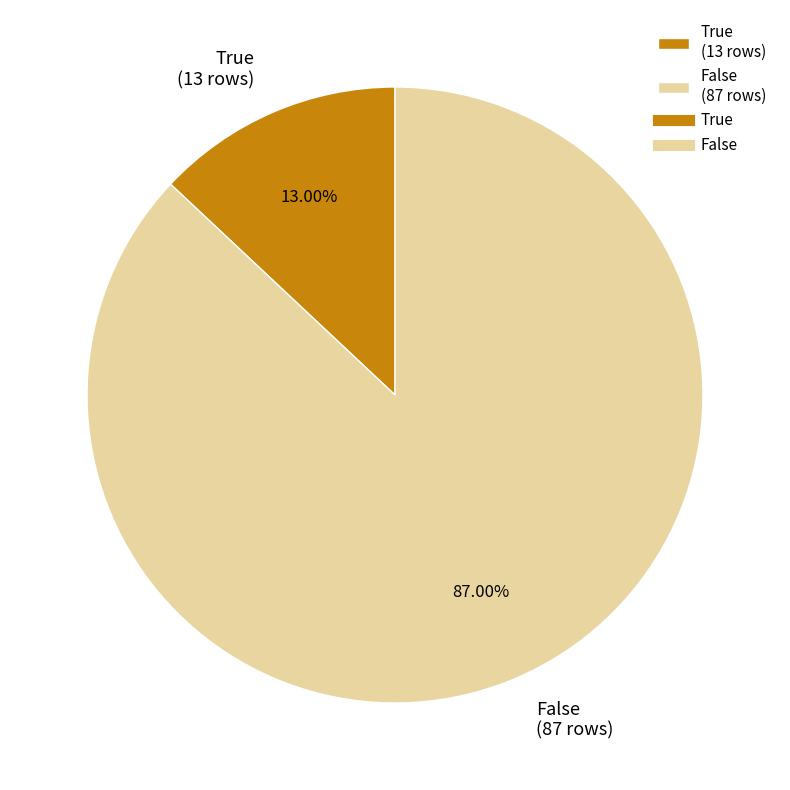

To the nearest percent, what portion does False represent?

87%